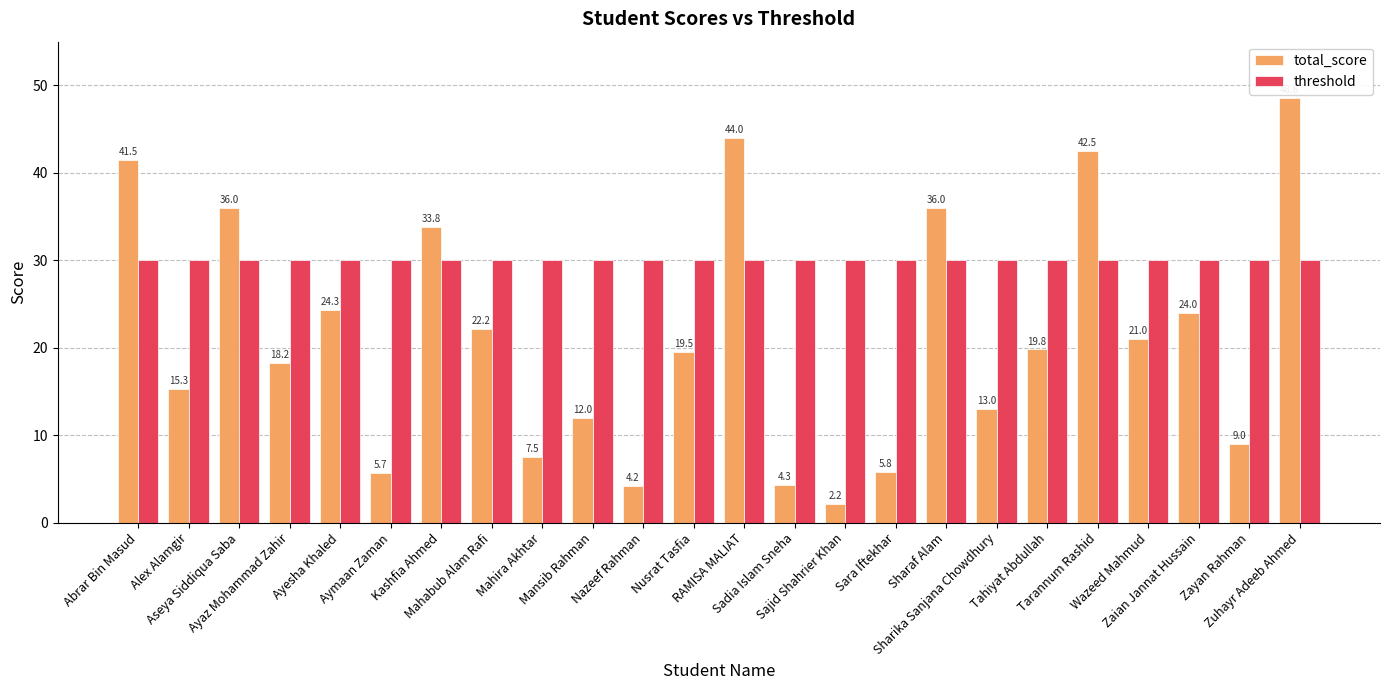

The value of total_score at Nazeef Rahman is 6.2. True or false?

False